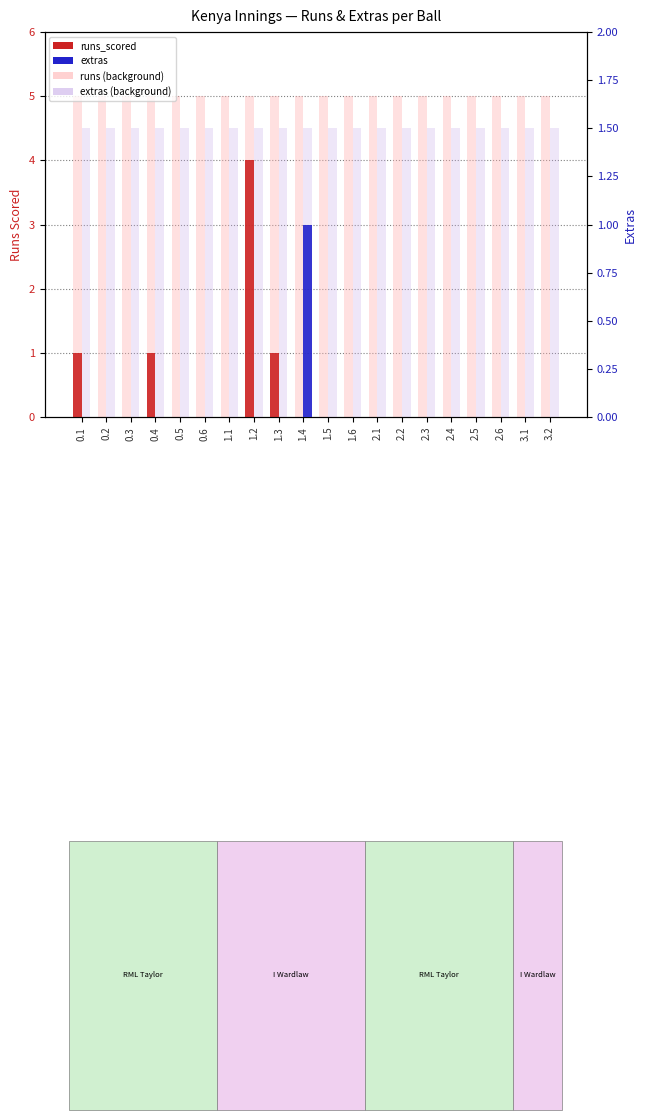

Rank the series by their maximum value, from highest to lowest.

runs_scored, extras